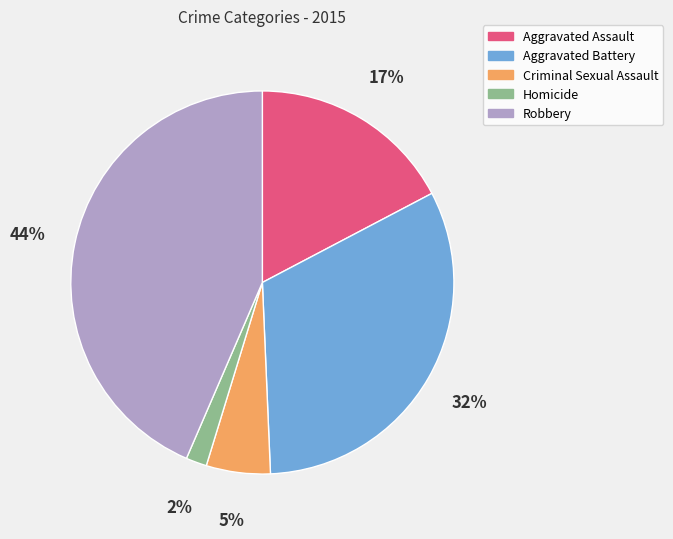

Combined, do Criminal Sexual Assault and Homicide account for over 50%?

No